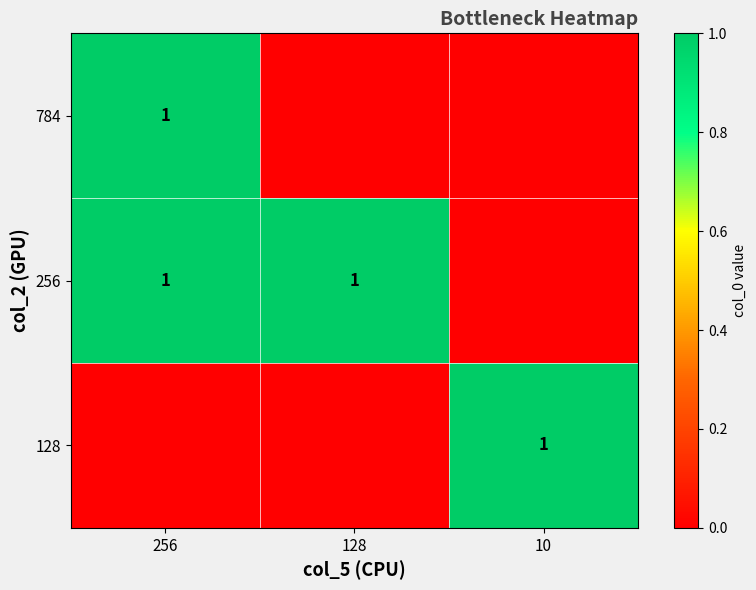

Count the number of data series in this chart.

3